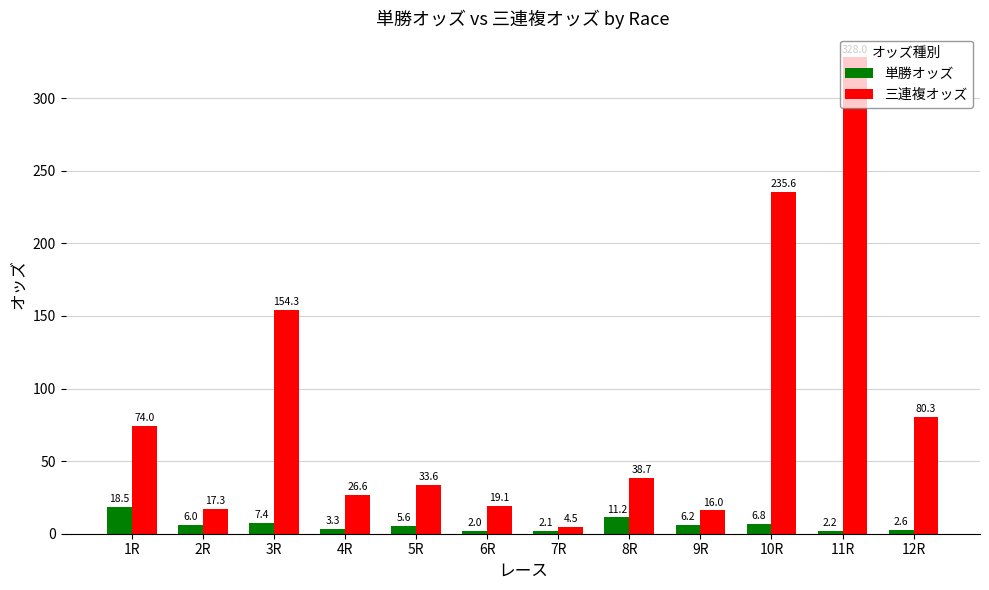

What is the value of the 三連複オッズ bar at the 5th from the left?

33.6